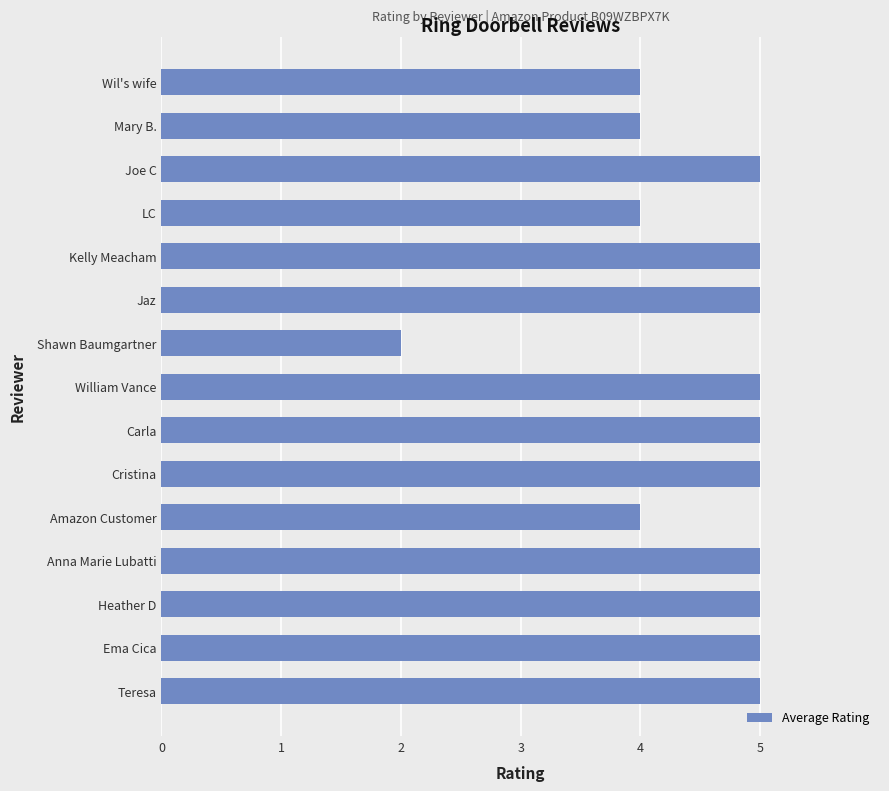

Which label corresponds to the smallest value in the chart?

Shawn Baumgartner